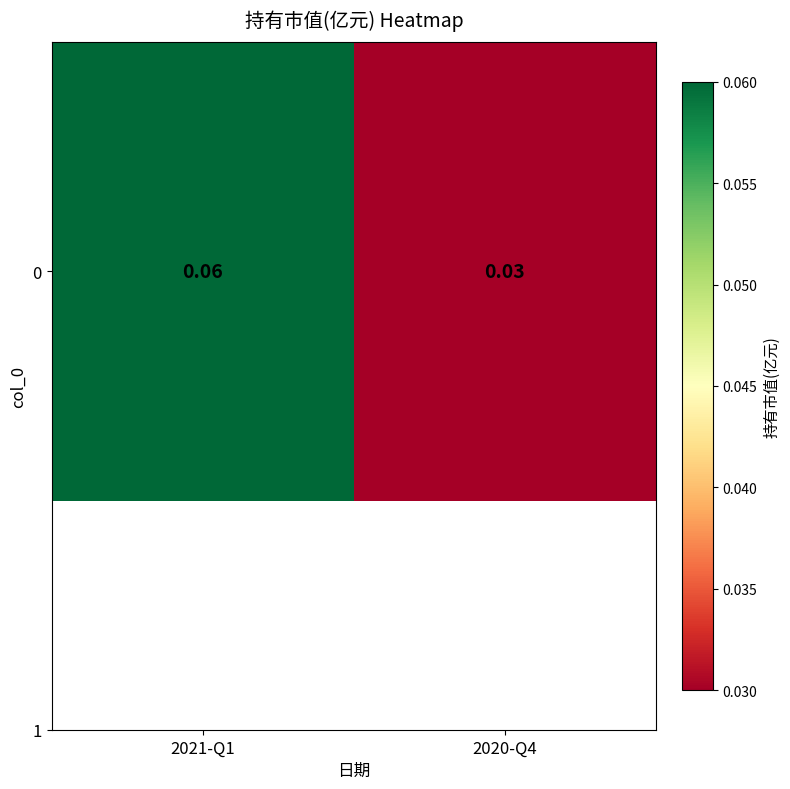

At which category does the chart reach its minimum across all series?

2020-Q4